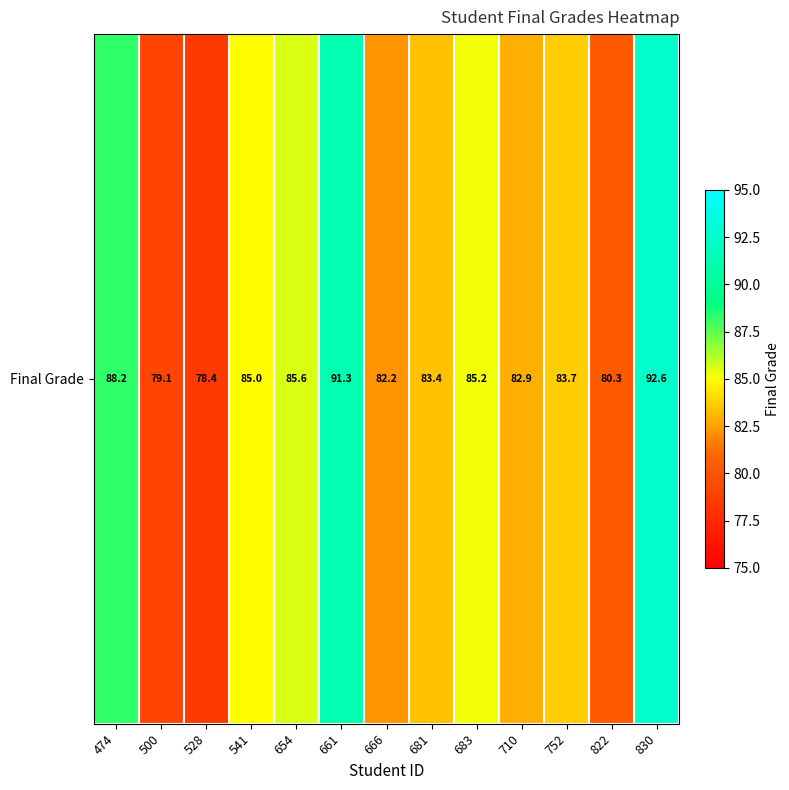

What is the ratio of the value at 474 to the value at 661?

1.0